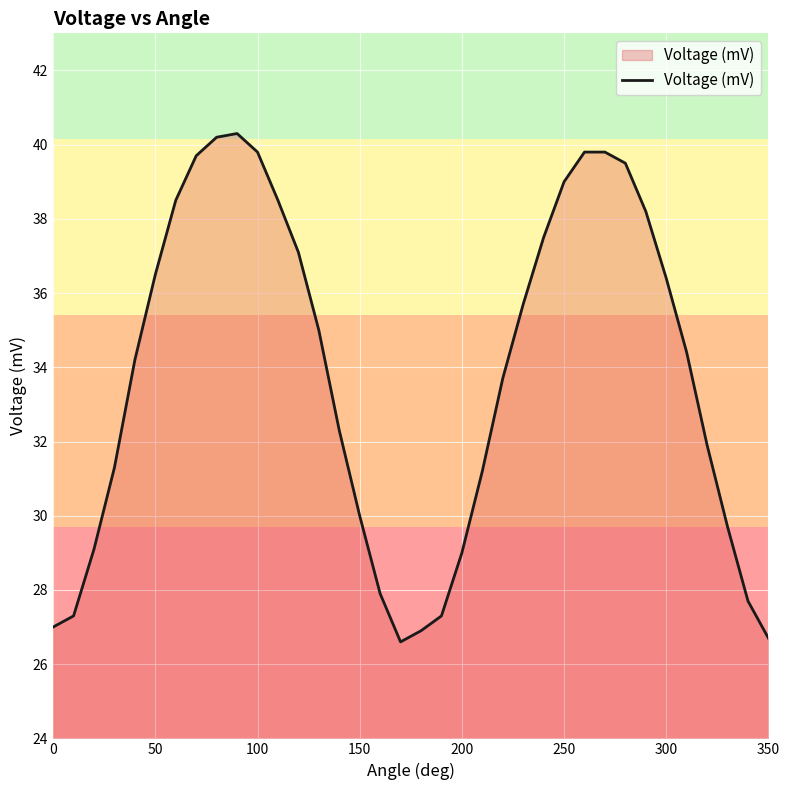

What is the maximum value shown in the chart?

40.3